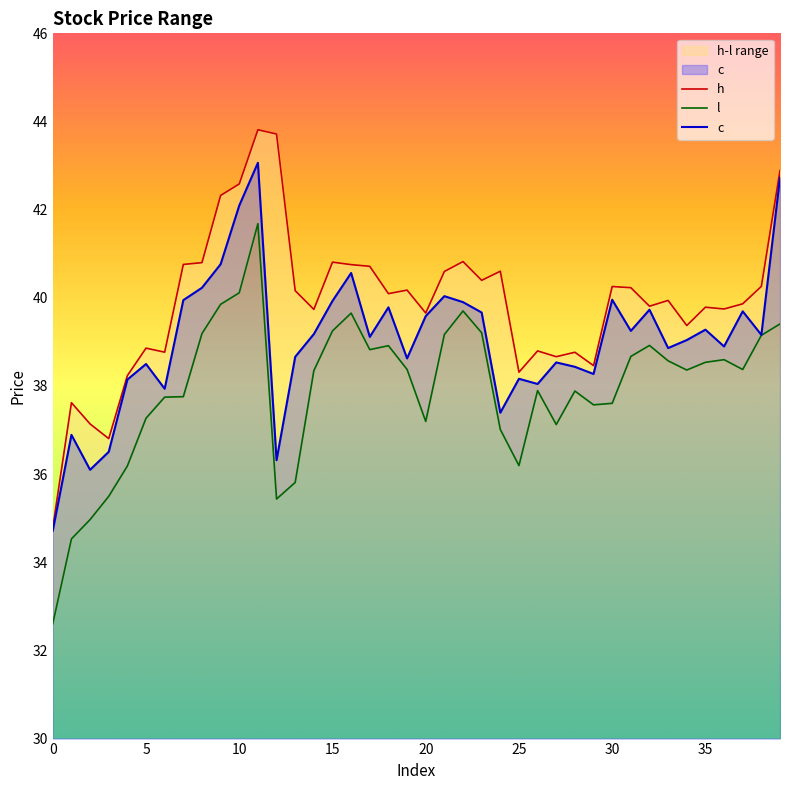

True or false: l and h intersect in this chart.

False